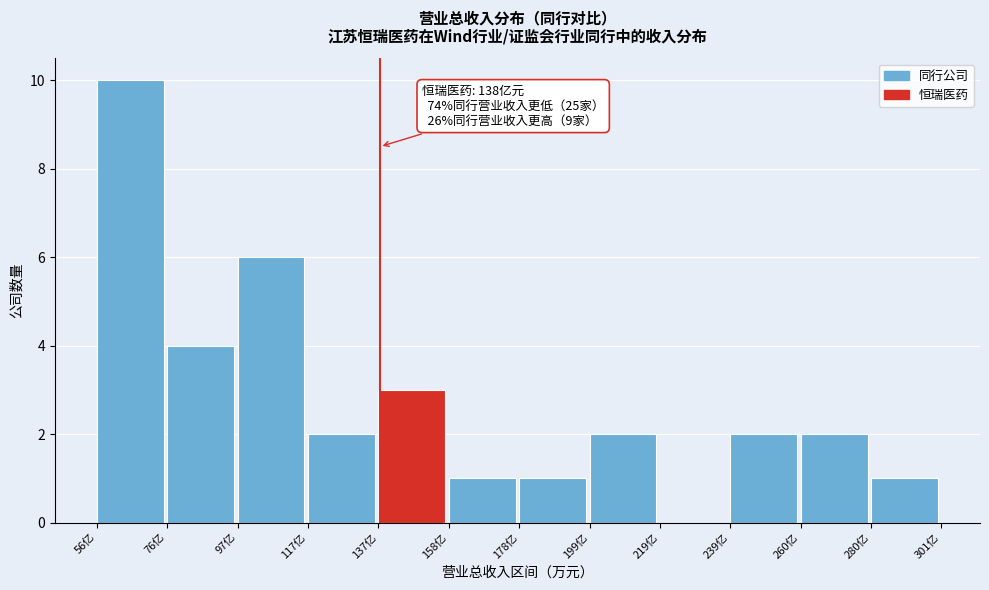

Reading left to right, what are all the values shown in this chart?

56亿=10	76亿=4	97亿=6	117亿=2	137亿=3	158亿=1	178亿=1	199亿=2	219亿=0	239亿=2	260亿=2	280亿=1